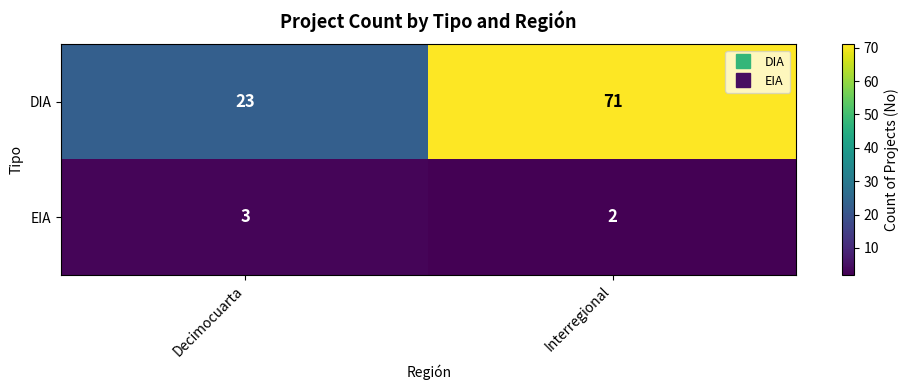

Is it true that DIA equals 71 at Interregional?

True